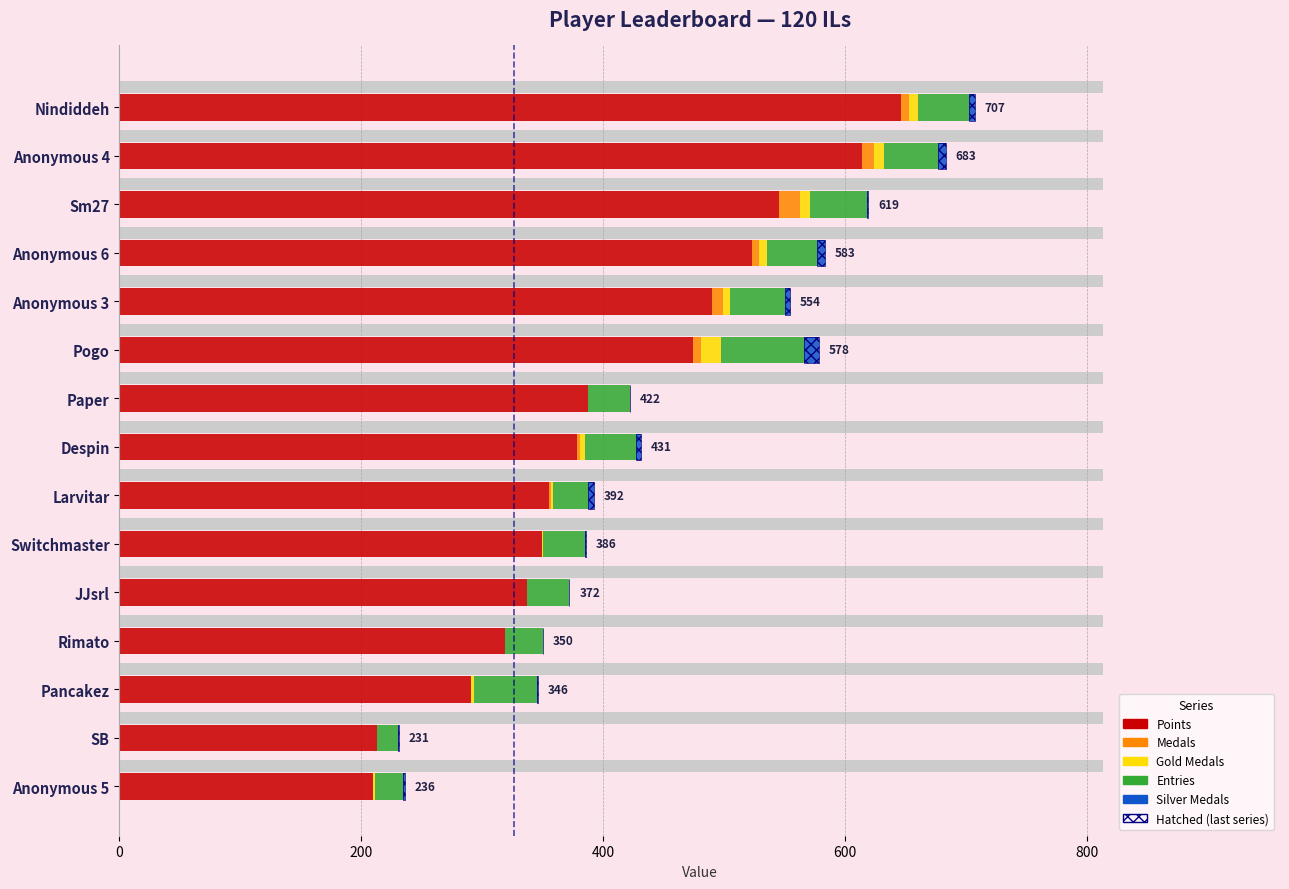

What is the sum of the Medals values at Switchmaster and Larvitar?

2